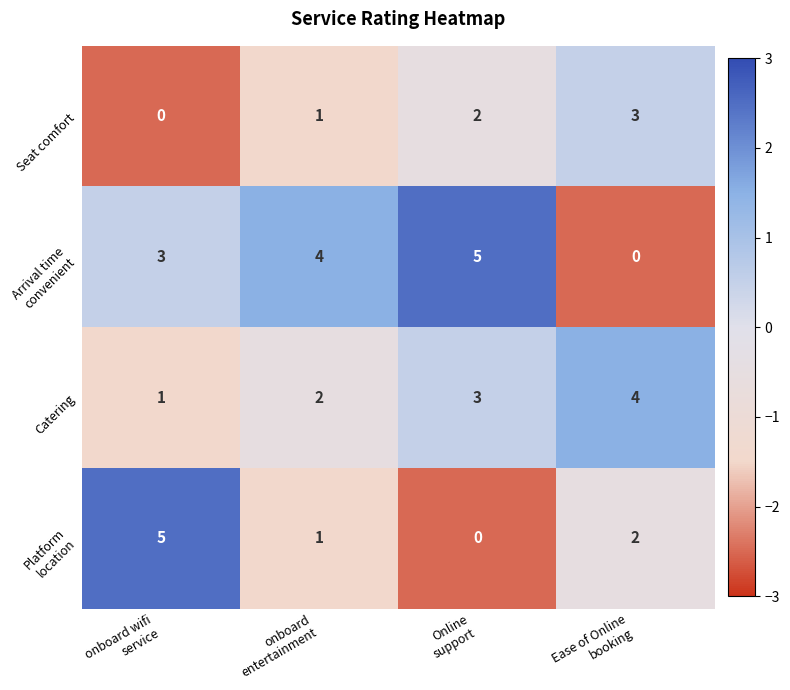

What is the difference between the maximum and minimum values in the Seat comfort series?

3